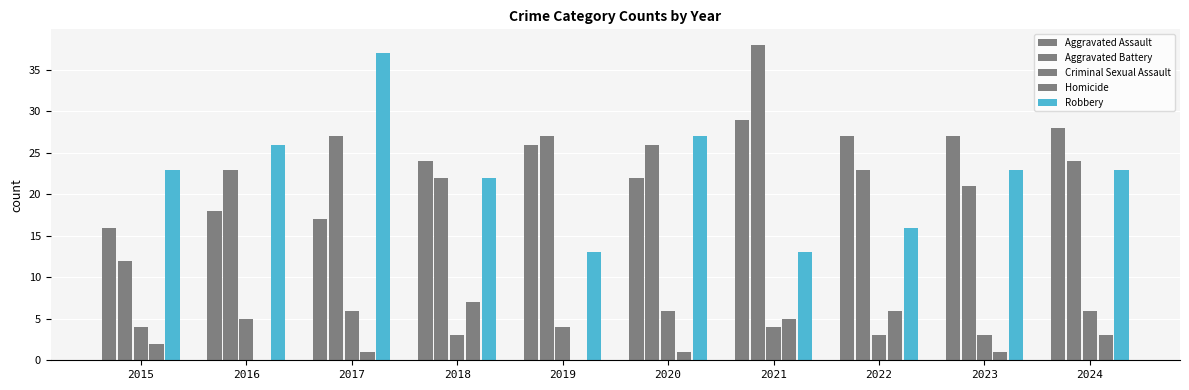

What is the difference between the second highest and minimum values in the Homicide series?

6